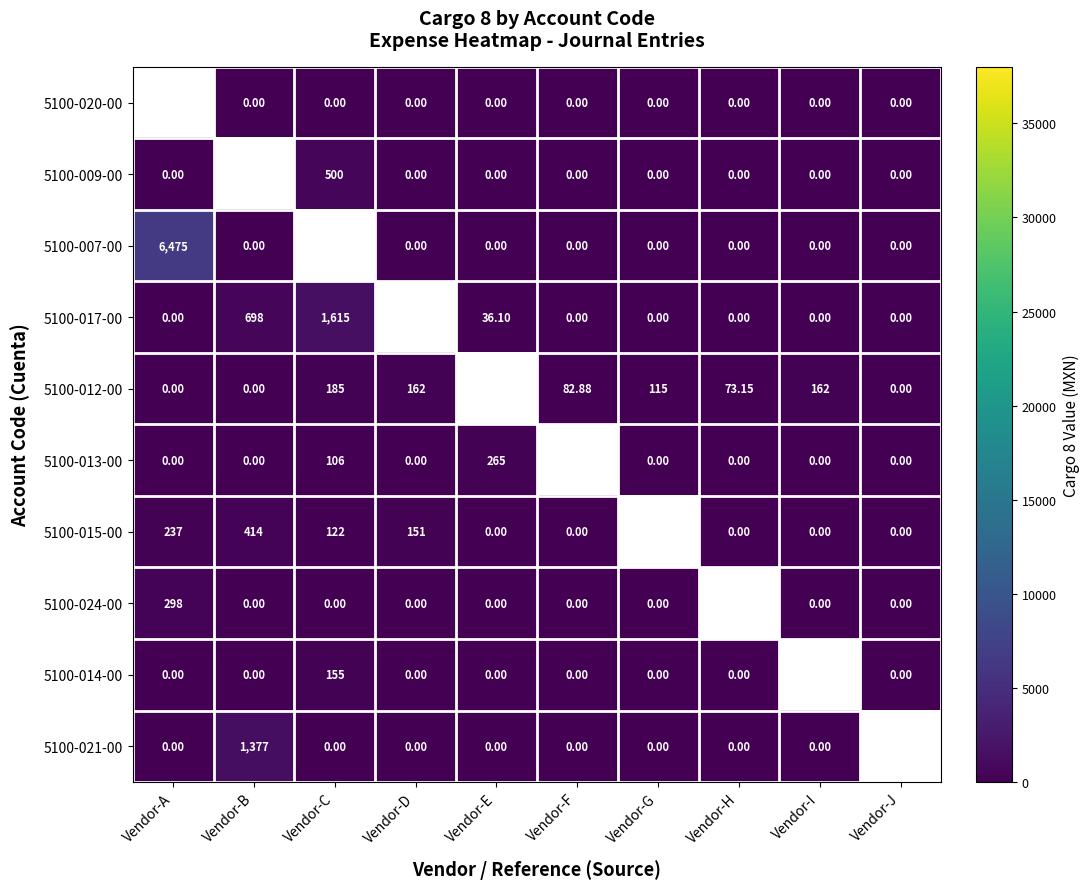

How many distinct data groups are displayed?

10